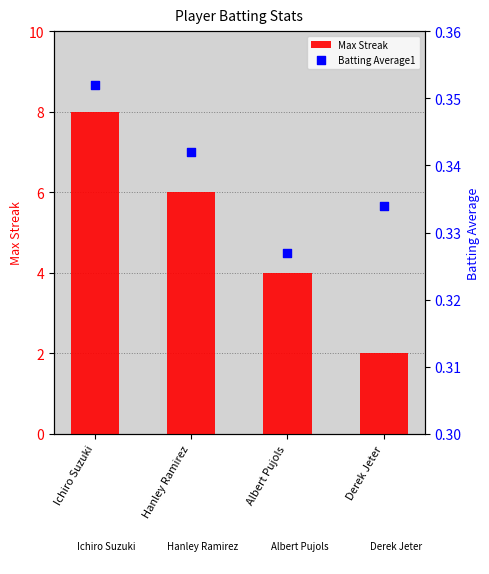

What are all the series names shown in the legend?

Max Streak, Batting Average1